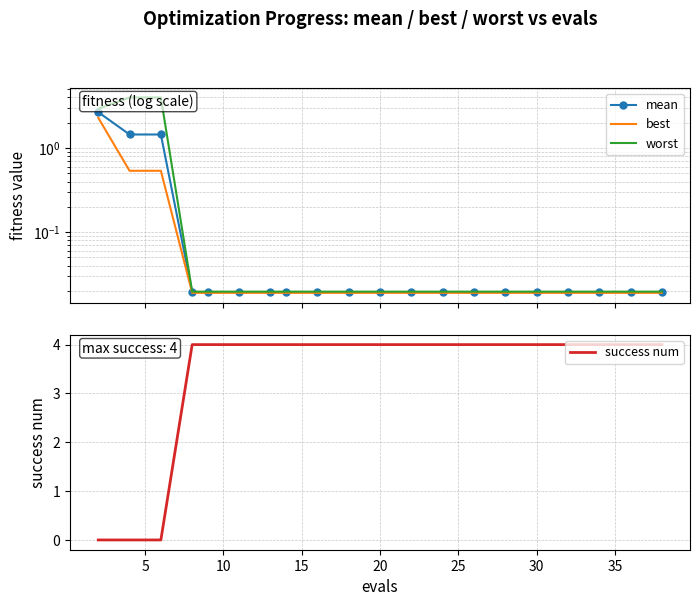

At how many categories does at least one series exceed 3?

19